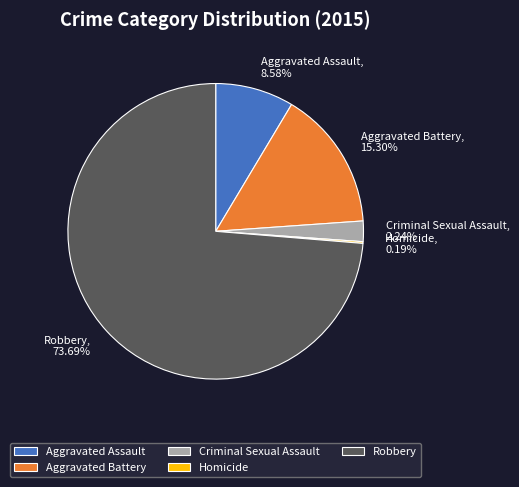

Which slice is the largest?

Robbery